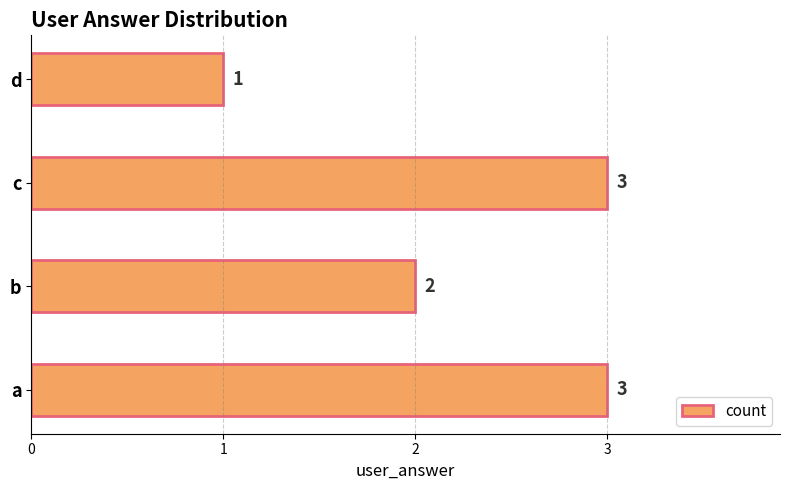

Approximately how many times larger is the value at b compared to a?

0.7